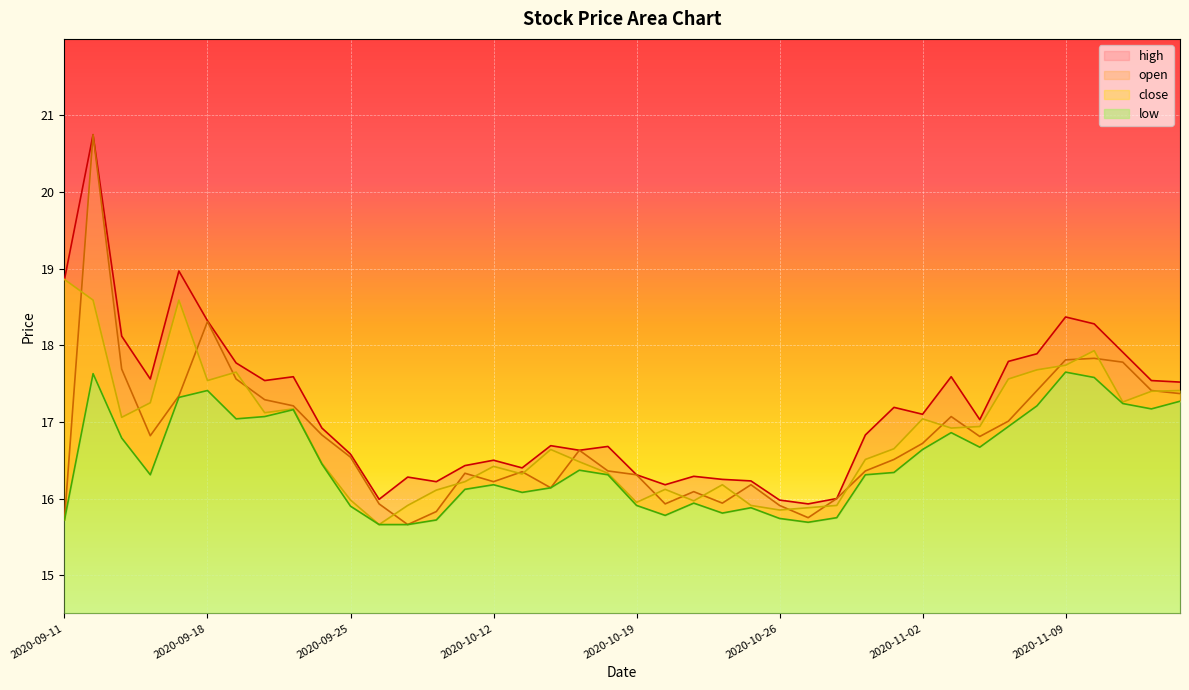

Read the low value at 2020-11-12.

17.2